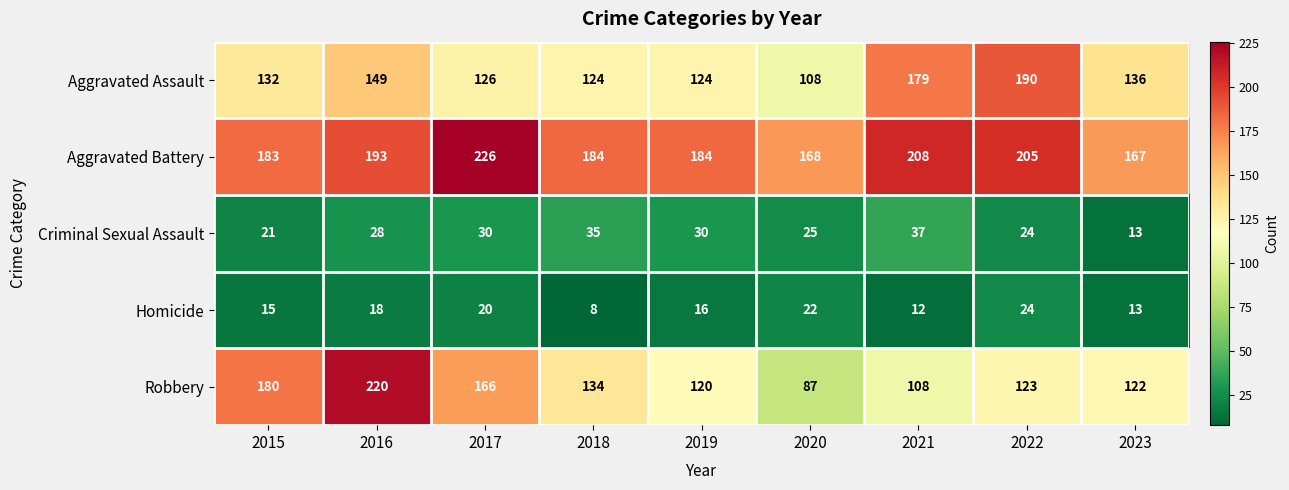

What is the difference between the Homicide values at 2016 and 2020?

4